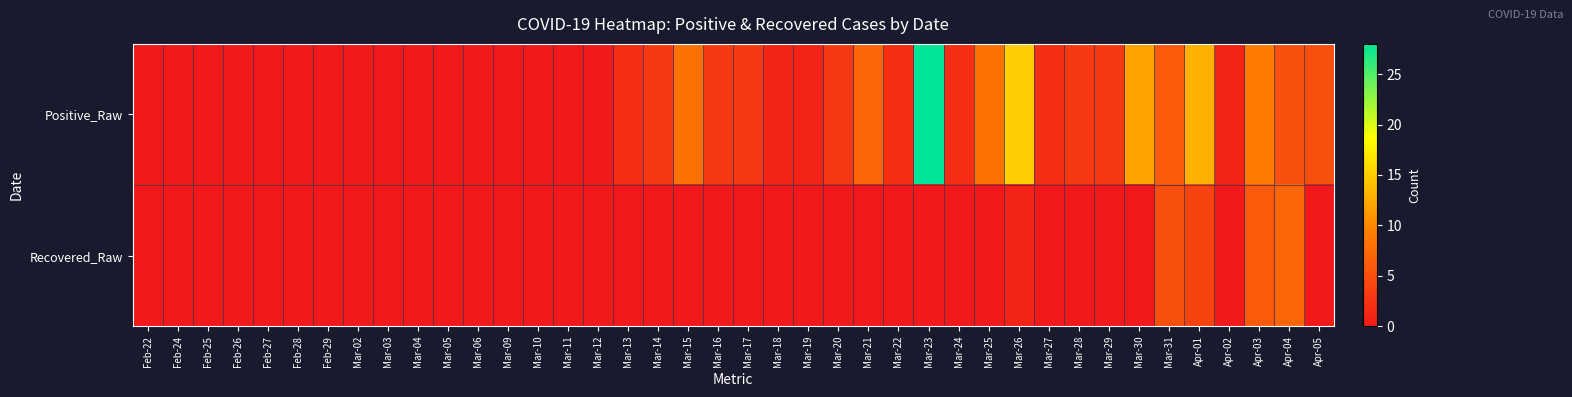

Rank the series at Apr-02 from lowest to highest value.

Recovered_Raw, Positive_Raw